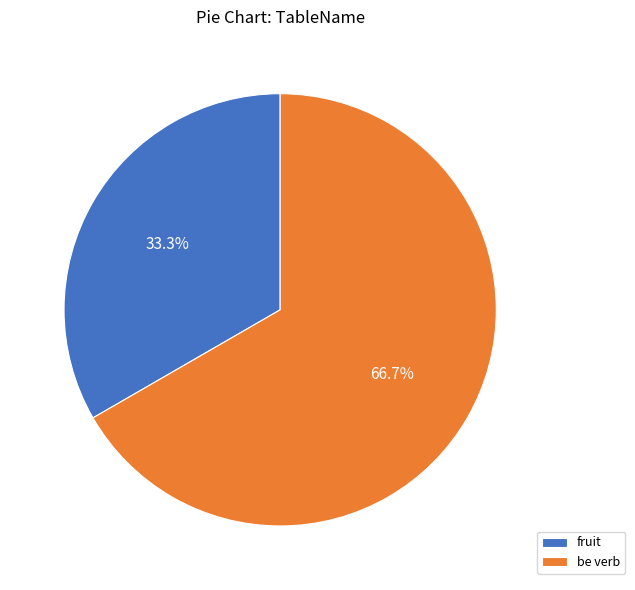

What percentage is the be verb slice, to the nearest percent?

67%